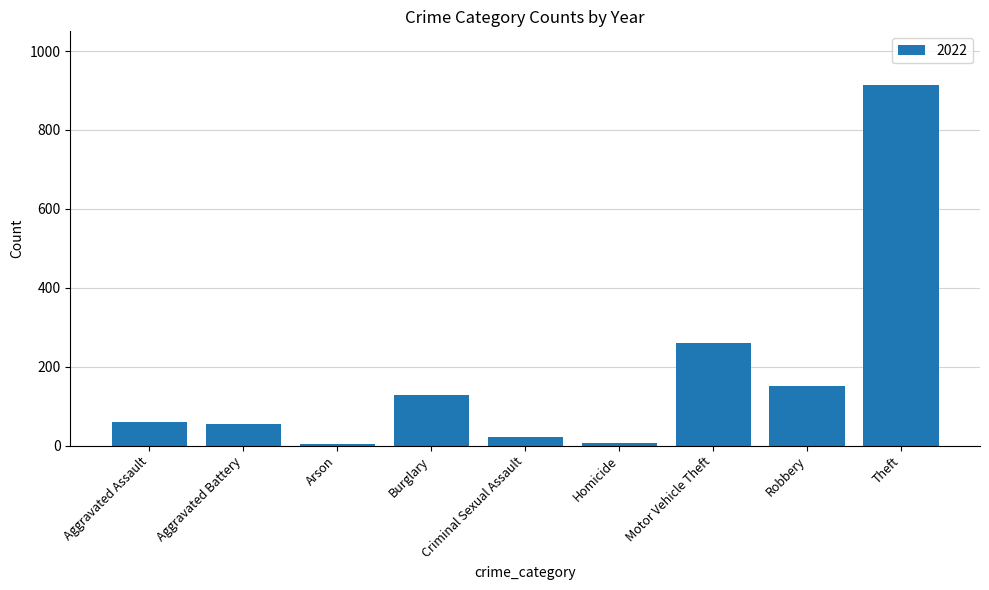

What is the sum of all values?

1601